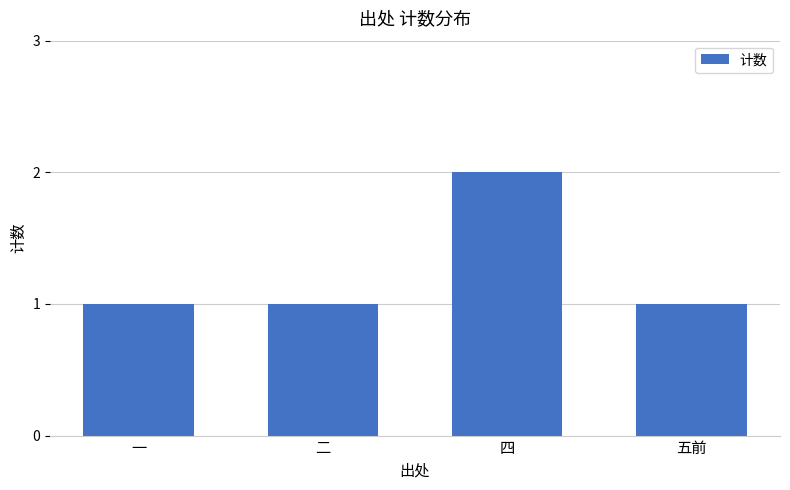

Does the chart contain any negative values?

No